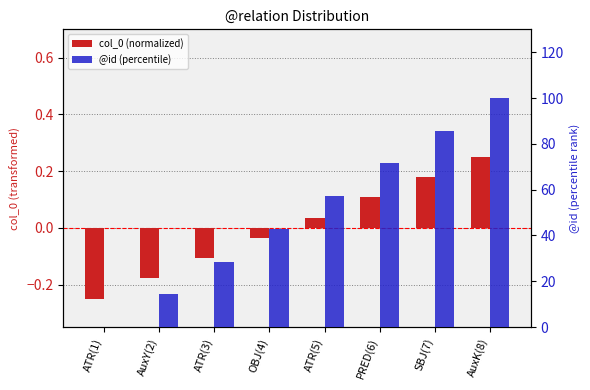

How many bars are there in each group?

2